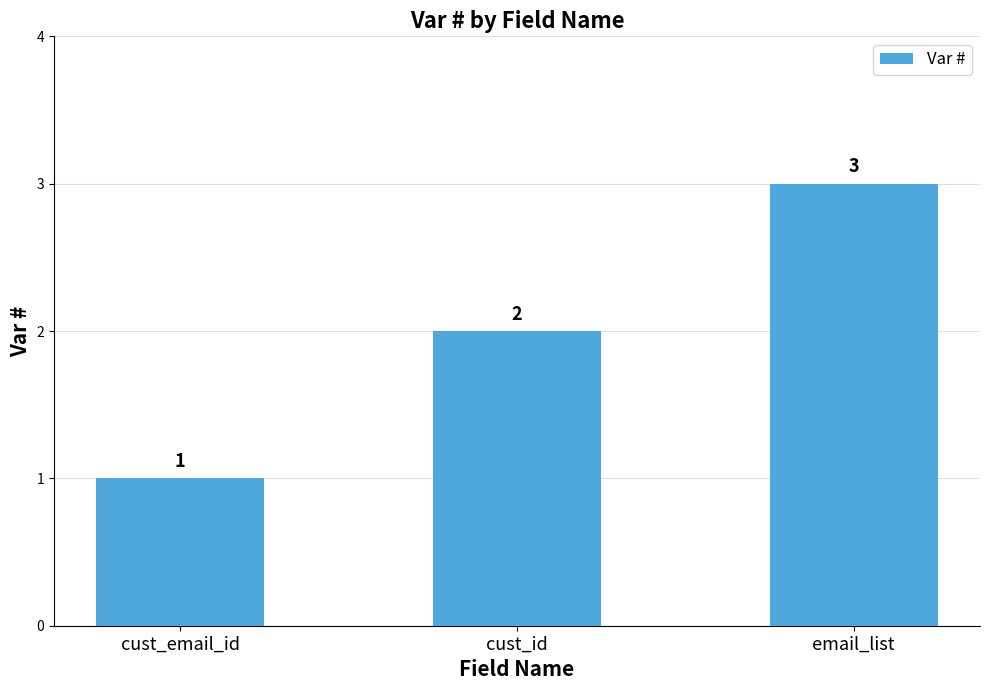

Is it true that the value at cust_id is 3?

False